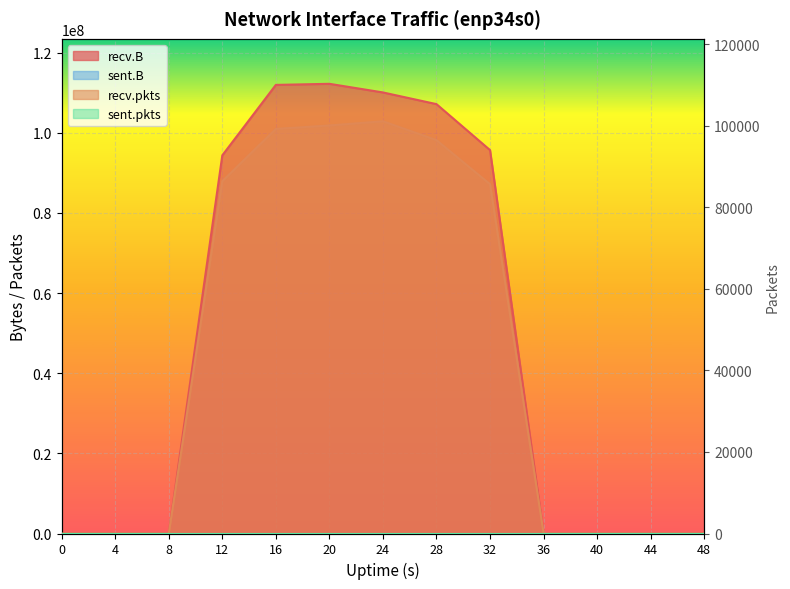

Rank the categories by recv.pkts value from lowest to highest.

0, 4, 8, 36, 40, 44, 48, 32, 12, 28, 16, 20, 24